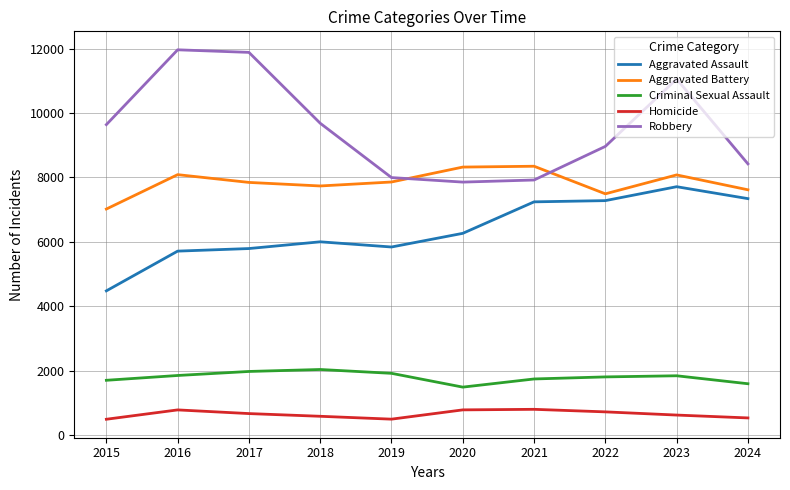

Rank the series at 2016 from highest to lowest value.

Robbery, Aggravated Battery, Aggravated Assault, Criminal Sexual Assault, Homicide